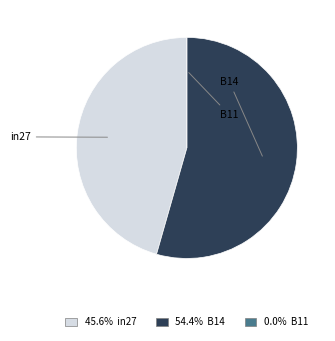

Does B14 represent more than half of the total?

Yes